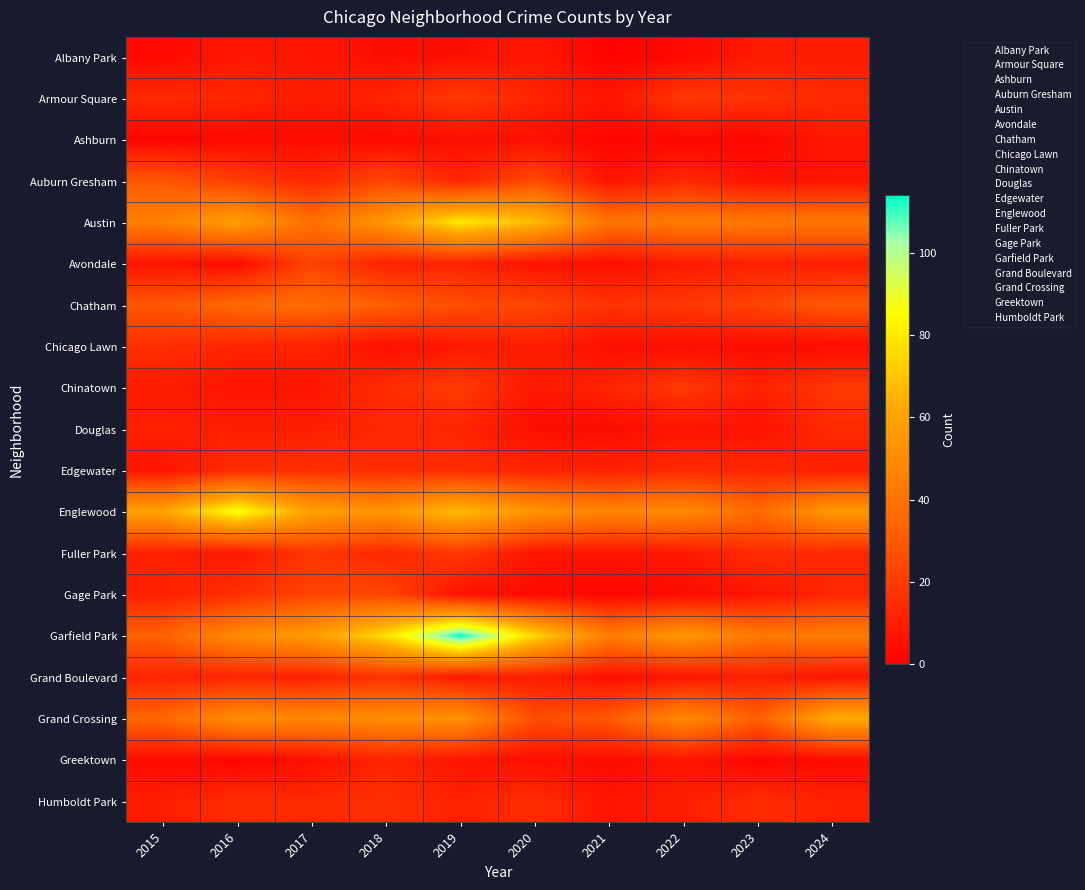

Reading left to right, extract all data points from this chart.

Albany Park: 2015=3	2016=8	2017=7	2018=5	2019=5	2020=8	2021=1	2022=3	2023=9	2024=9
Armour Square: 2015=14	2016=13	2017=9	2018=12	2019=20	2020=12	2021=7	2022=19	2023=17	2024=14
Ashburn: 2015=2	2016=3	2017=4	2018=3	2019=5	2020=5	2021=2	2022=2	2023=2	2024=8
Auburn Gresham: 2015=29	2016=21	2017=13	2018=24	2019=12	2020=25	2021=7	2022=14	2023=6	2024=7
Austin: 2015=45	2016=59	2017=38	2018=56	2019=80	2020=68	2021=40	2022=43	2023=42	2024=42
Avondale: 2015=7	2016=4	2017=23	2018=11	2019=12	2020=6	2021=5	2022=9	2023=11	2024=10
Chatham: 2015=29	2016=36	2017=37	2018=32	2019=26	2020=24	2021=17	2022=19	2023=23	2024=30
Chicago Lawn: 2015=16	2016=12	2017=12	2018=5	2019=8	2020=10	2021=5	2022=5	2023=4	2024=4
Chinatown: 2015=9	2016=7	2017=7	2018=15	2019=20	2020=8	2021=12	2022=19	2023=11	2024=19
Douglas: 2015=11	2016=10	2017=10	2018=13	2019=12	2020=5	2021=4	2022=7	2023=6	2024=14
Edgewater: 2015=7	2016=15	2017=16	2018=15	2019=15	2020=12	2021=11	2022=14	2023=13	2024=10
Englewood: 2015=60	2016=87	2017=59	2018=54	2019=68	2020=54	2021=47	2022=50	2023=36	2024=56
Fuller Park: 2015=11	2016=8	2017=18	2018=13	2019=19	2020=7	2021=7	2022=8	2023=15	2024=13
Gage Park: 2015=11	2016=16	2017=23	2018=24	2019=6	2020=4	2021=2	2022=4	2023=7	2024=13
Garfield Park: 2015=33	2016=50	2017=57	2018=77	2019=114	2020=75	2021=44	2022=56	2023=42	2024=44
Grand Boulevard: 2015=12	2016=12	2017=11	2018=17	2019=9	2020=10	2021=5	2022=7	2023=11	2024=7
Grand Crossing: 2015=35	2016=51	2017=49	2018=51	2019=53	2020=26	2021=30	2022=50	2023=32	2024=63
Greektown: 2015=4	2016=2	2017=5	2018=12	2019=7	2020=5	2021=4	2022=7	2023=2	2024=4
Humboldt Park: 2015=10	2016=15	2017=14	2018=16	2019=11	2020=15	2021=7	2022=10	2023=15	2024=11